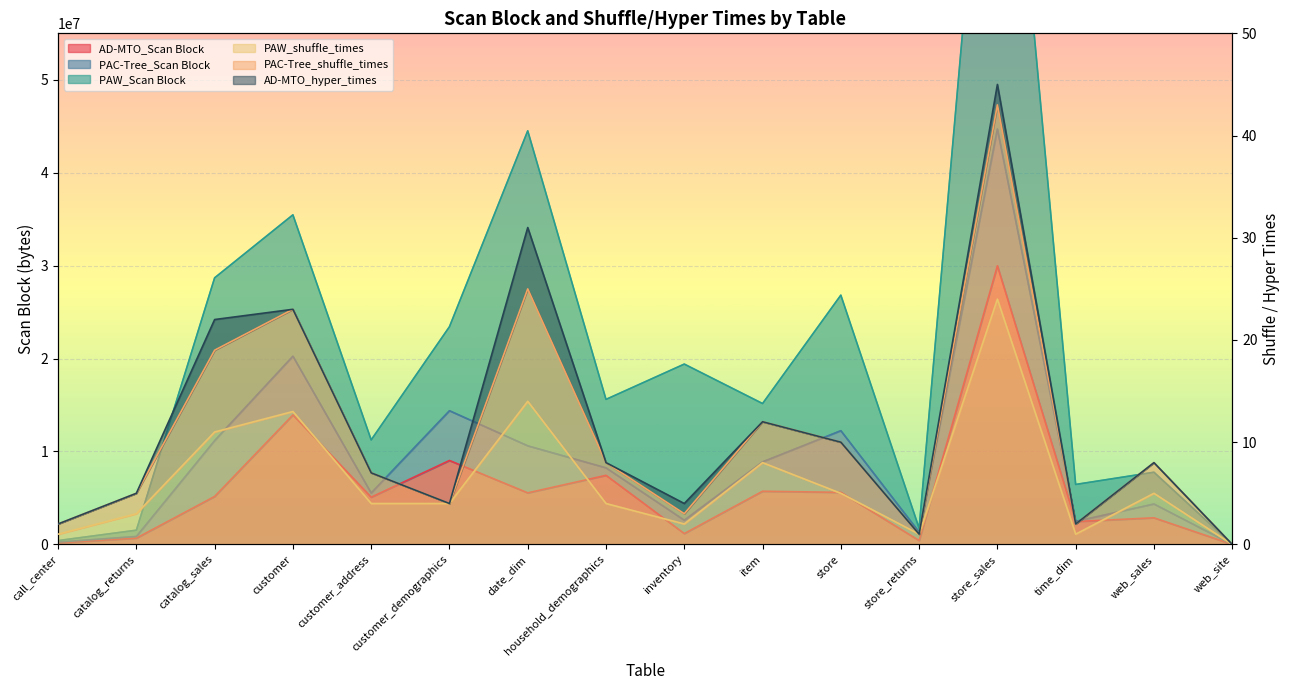

What is the value of the AD-MTO_Scan Block point at the 2nd from the left?

676570